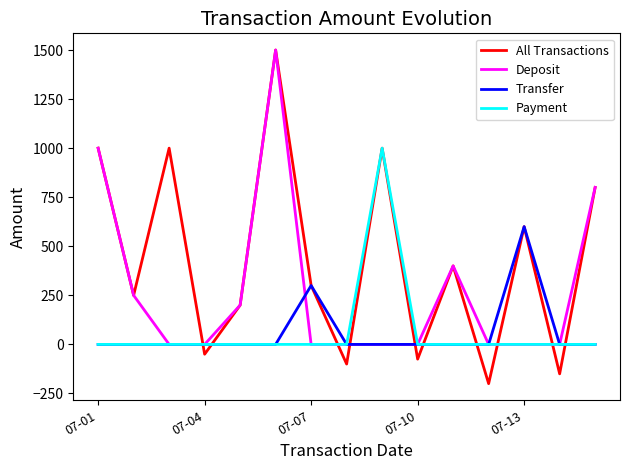

What is the minimum value shown in the chart?

-200